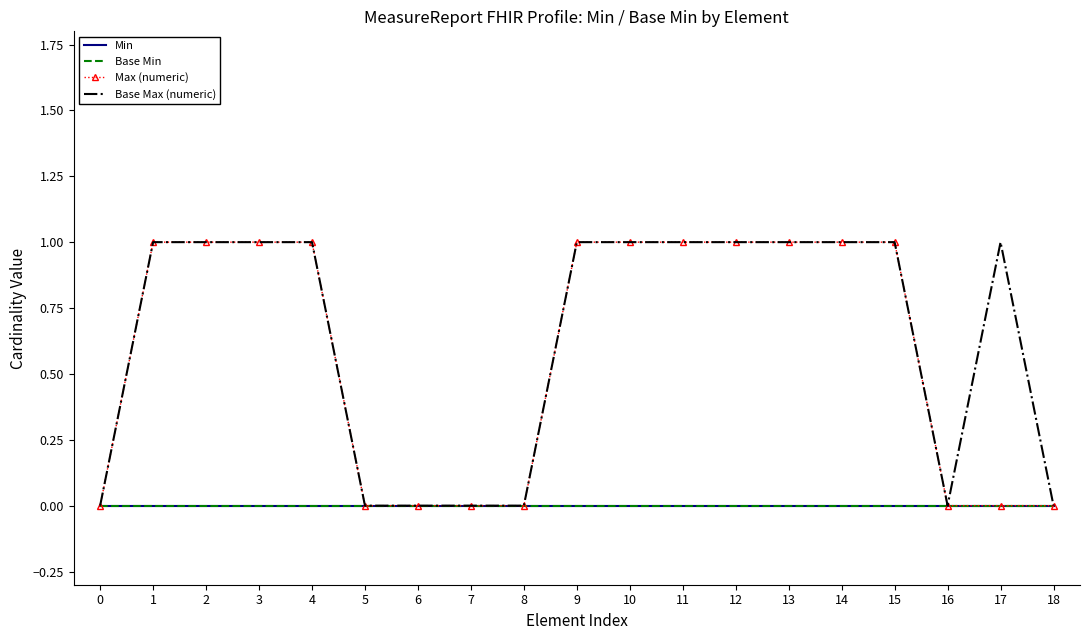

What are all the series names shown in the legend?

Min, Base Min, Max (numeric), Base Max (numeric)